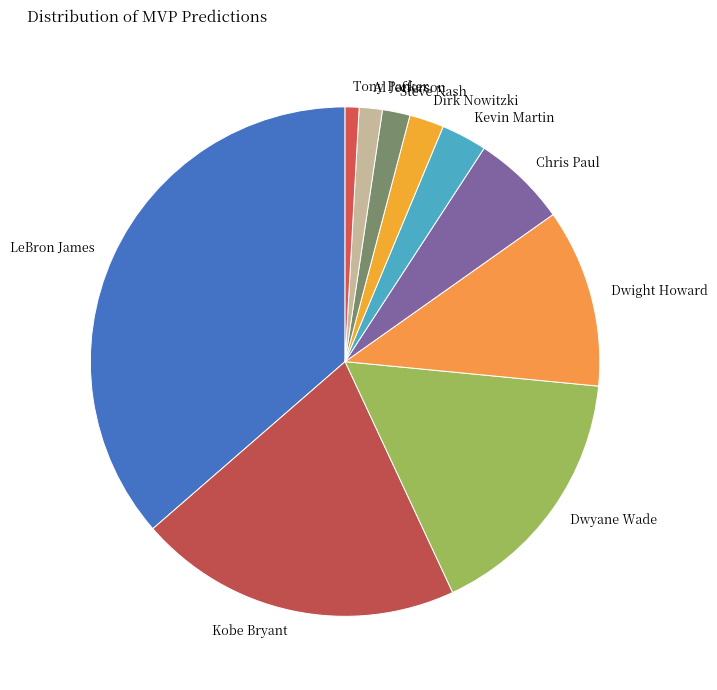

Does any single category account for the majority?

No